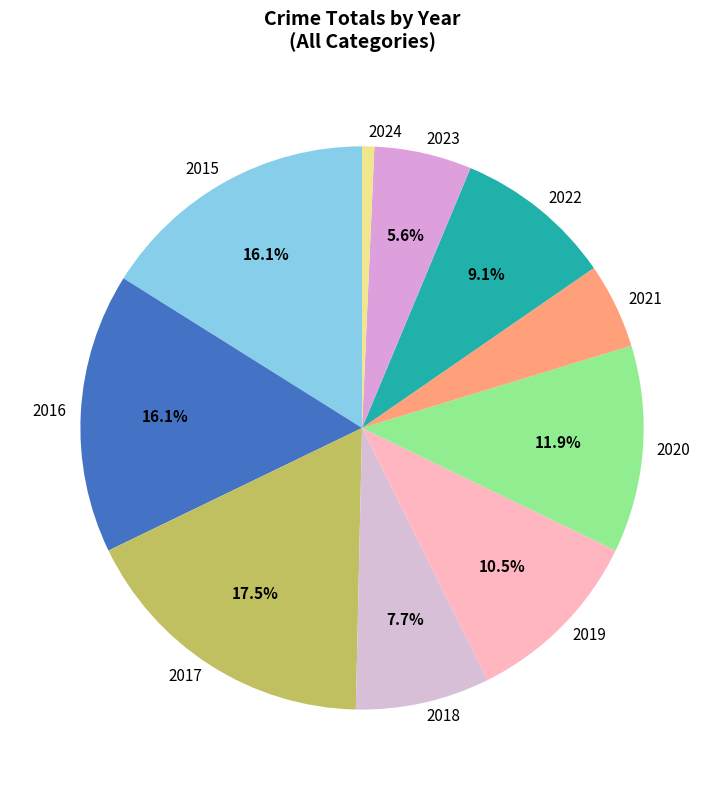

Is the sum of 2024 and 2015 greater than half?

No